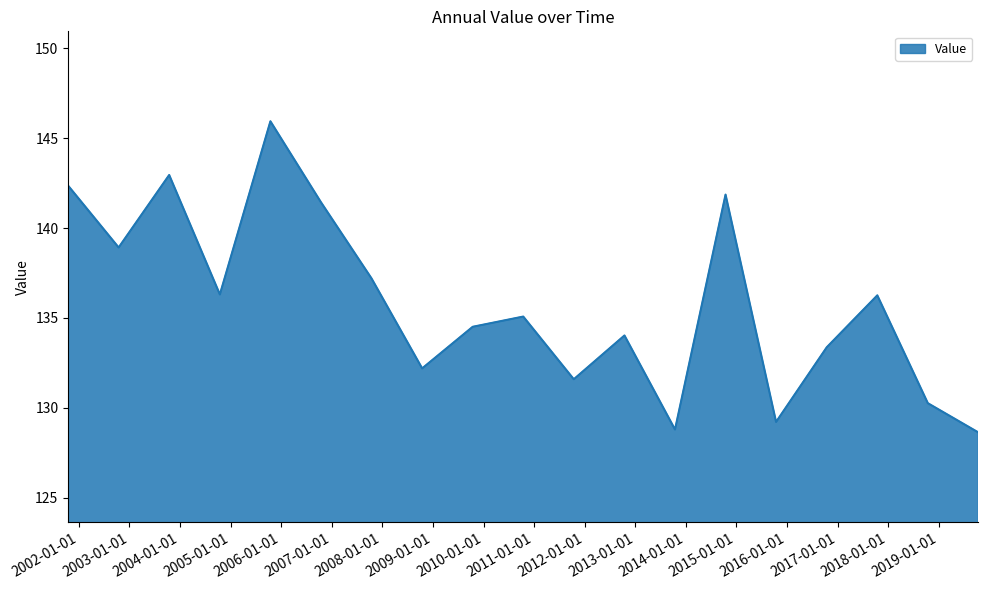

What is the difference between the maximum and minimum values?

17.3